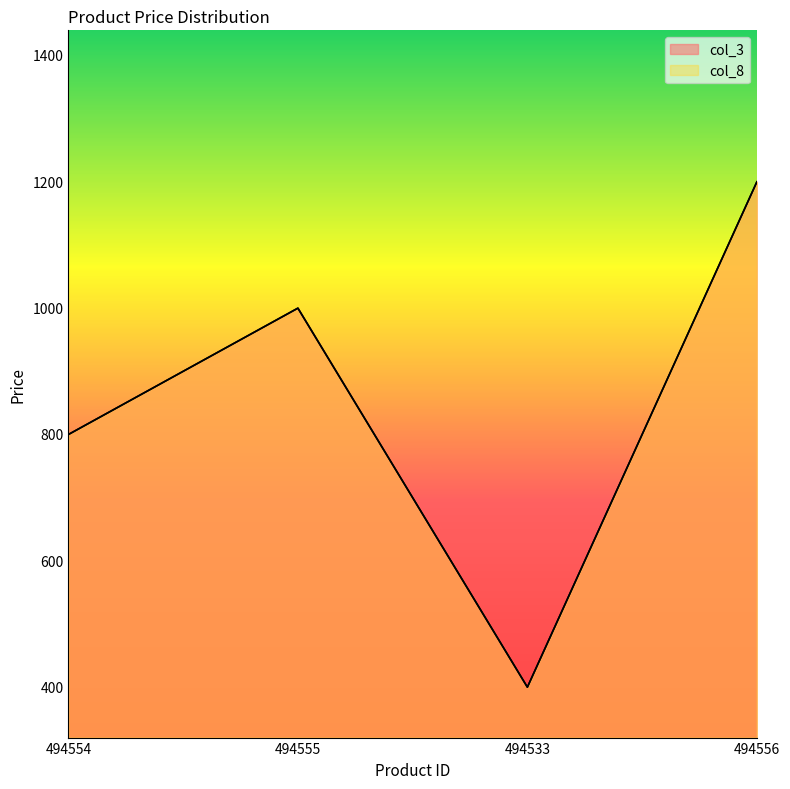

At which category does the chart reach its minimum across all series?

494533